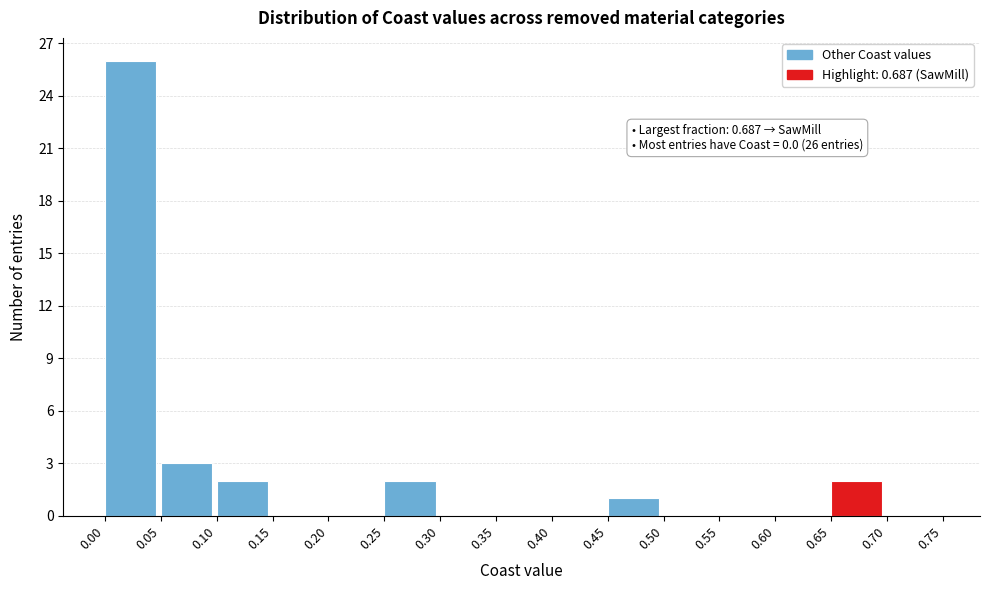

Over which range of the x-axis is the bar tallest?

0.00 to 0.05